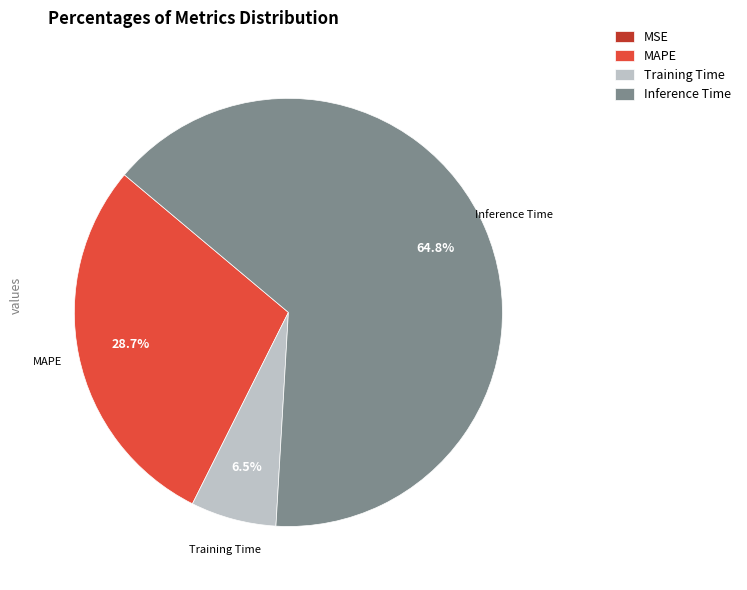

What is the largest slice in the pie chart?

Inference Time